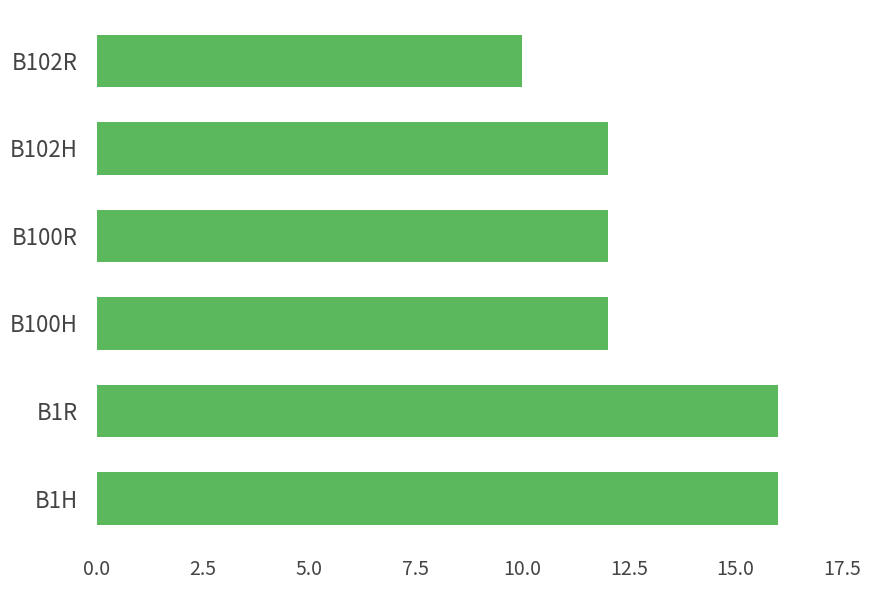

Is it true that the value at B102H is 8?

False